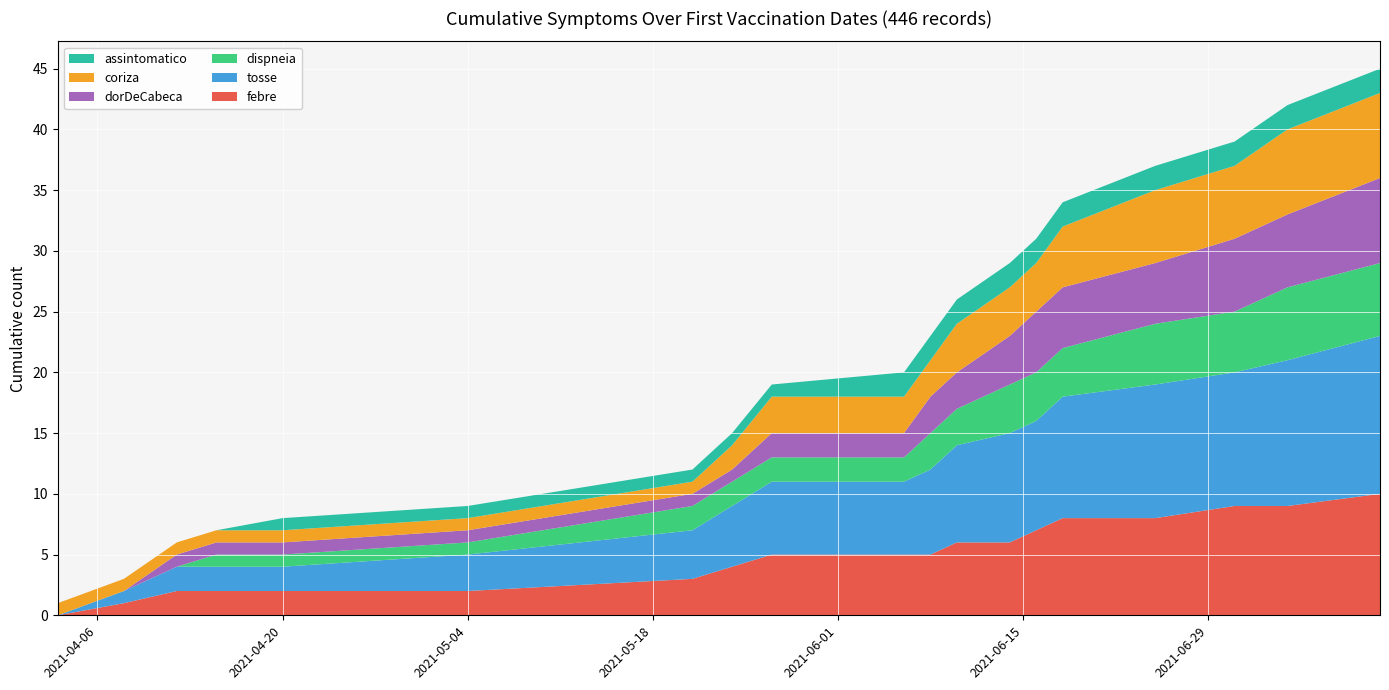

Reading left to right, list all the values displayed in this chart.

febre: 0	1	1	0	0	0	1	1	1	0	0	0	1	0	1	1	0	1	0	1
tosse: 0	1	1	0	0	1	1	1	1	0	1	0	1	1	0	1	1	0	1	1
dispneia: 0	0	0	1	0	0	1	0	0	0	1	0	0	1	0	0	1	0	1	0
dorDeCabeca: 0	0	1	0	0	0	0	0	1	0	1	0	0	1	1	0	0	1	0	1
coriza: 1	0	0	0	0	0	0	1	1	0	0	0	1	0	0	1	1	0	1	0
assintomatico: 0	0	0	0	1	0	0	0	0	1	0	0	0	0	0	0	0	0	0	0